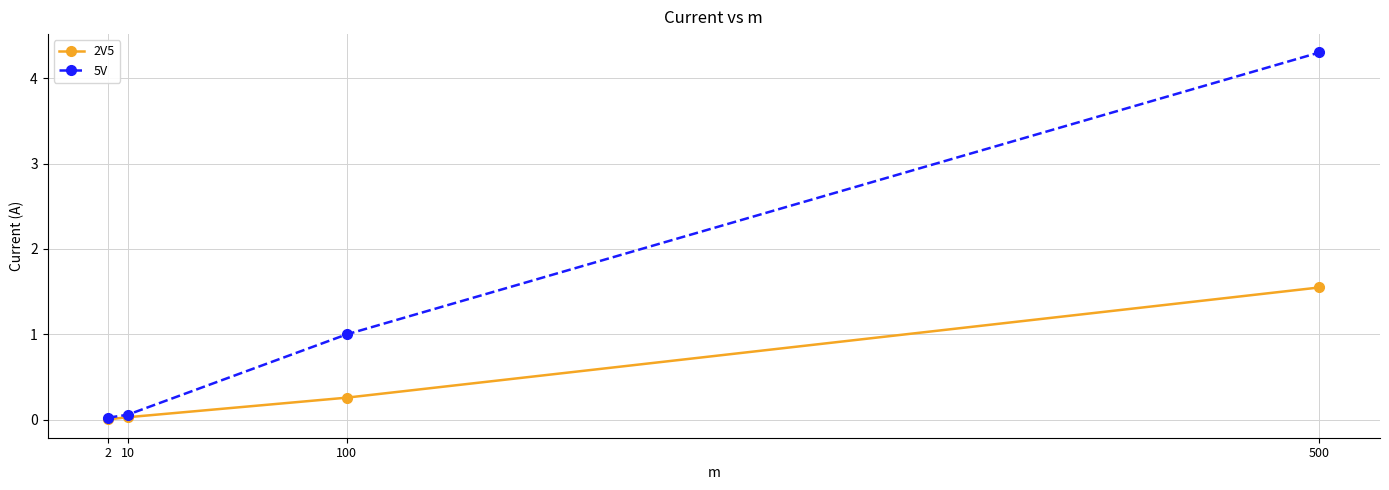

What is the maximum value for 5V?

4.3